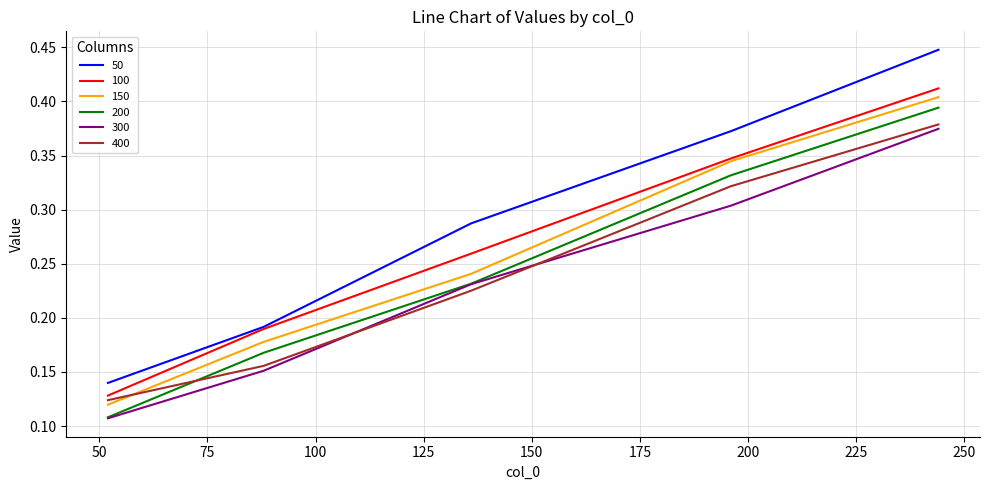

Which series has the widest spread of values?

50